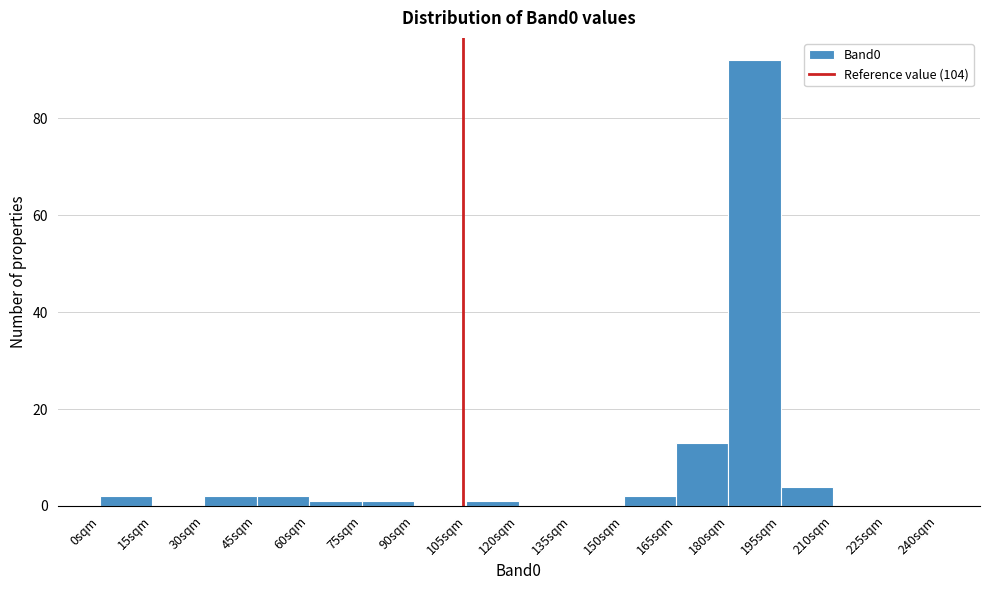

How tall is the bar that spans 0 to 15 on the x-axis? Neither the bar edges nor the heights are printed on the chart, so give them approximately, as read against the axes.

2